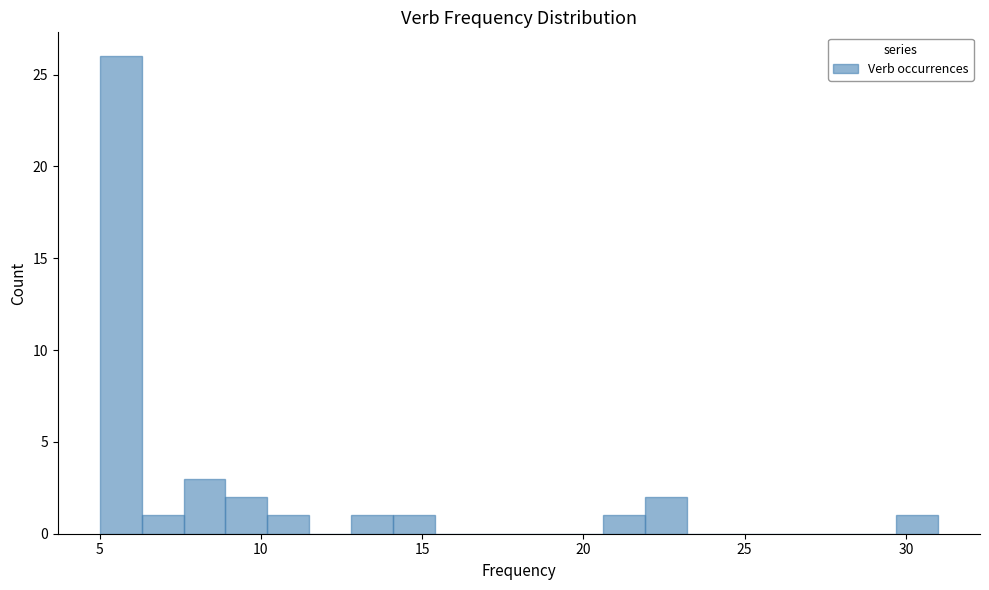

Read against the x-axis, roughly where is the centre of the tallest bar?

5.5